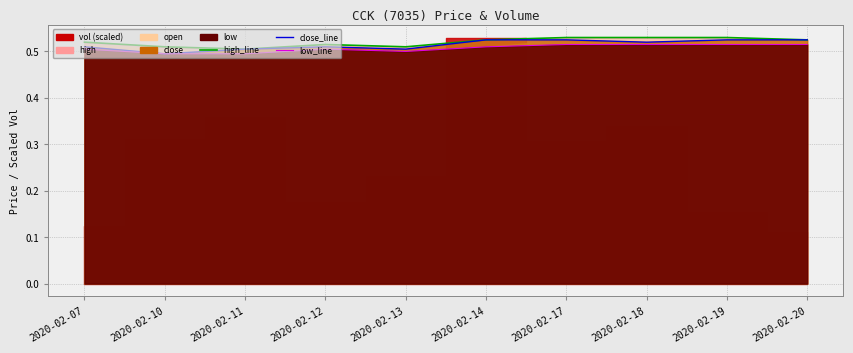

What is the sum of all low_line values?

5.1